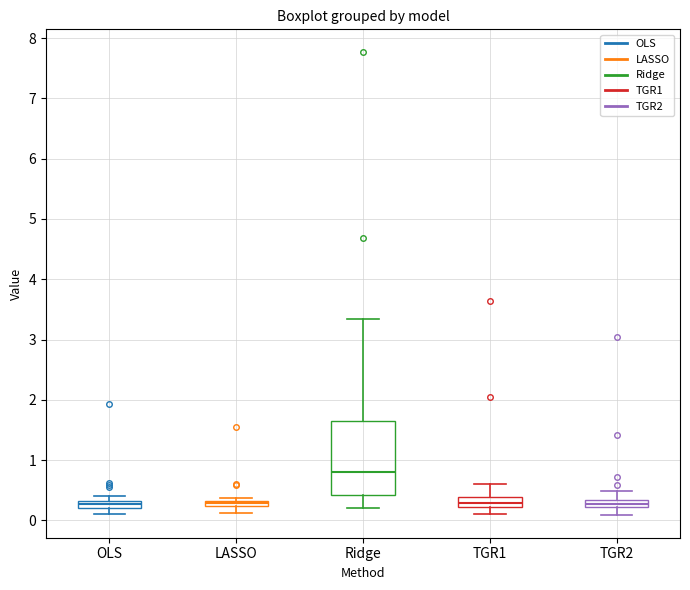

Comparing the boxes themselves (not the whiskers), which one is the tallest?

Ridge